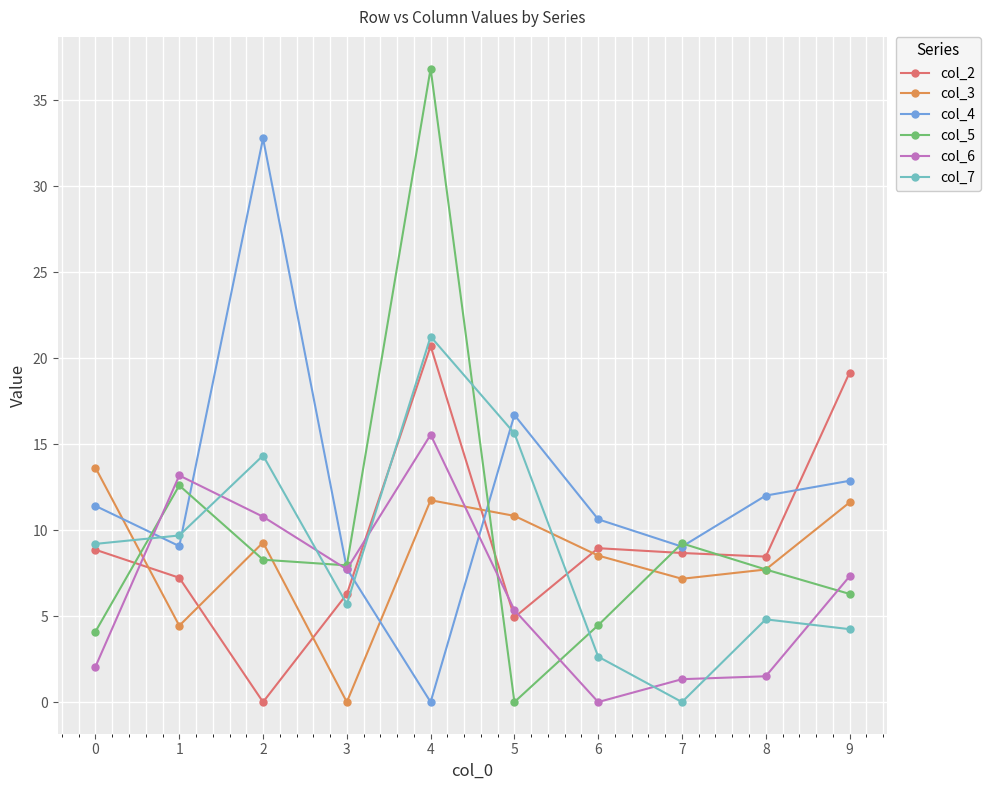

How many categories are shown in the chart?

10